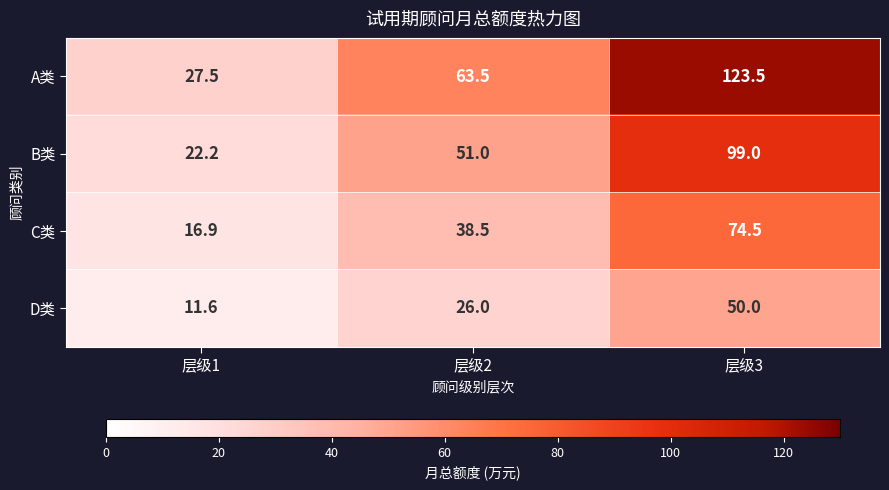

Which series has the widest spread of values?

A类